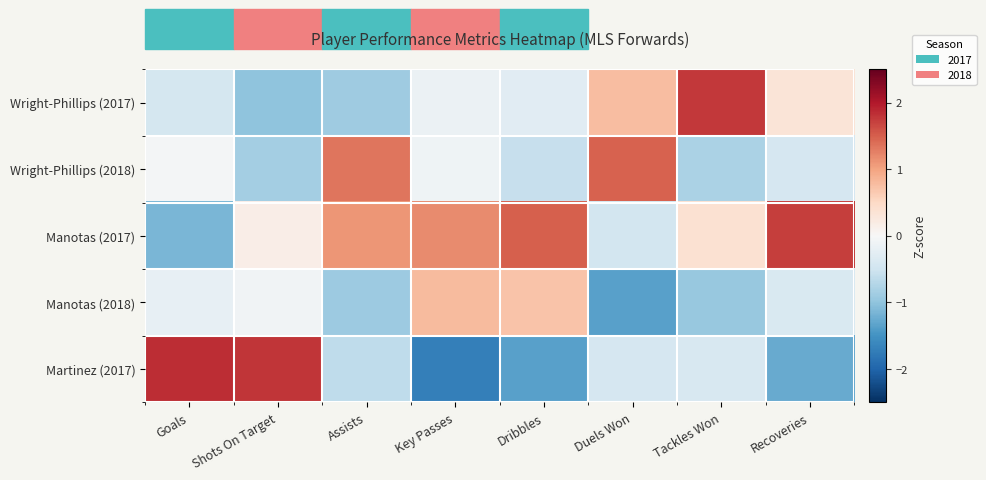

What is the spread (max minus min) of values at Shots On Target?

2.8